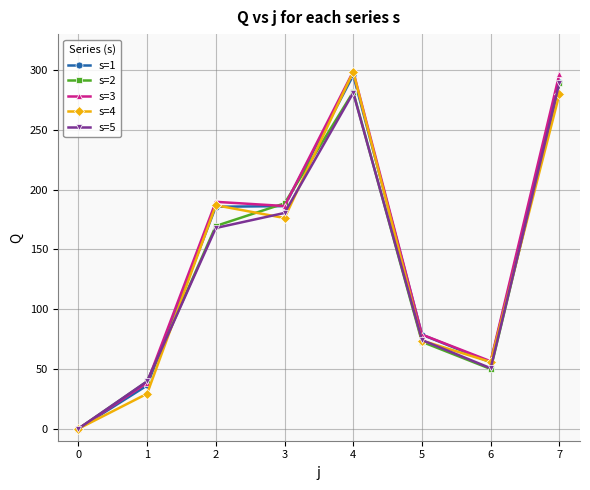

List the labels in order of s=4 value, smallest first.

0, 1, 6, 5, 3, 2, 7, 4